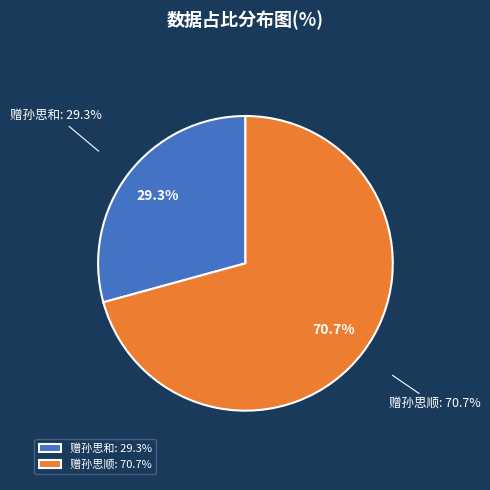

Which category has the smallest portion of the pie?

赠孙思和(53033)